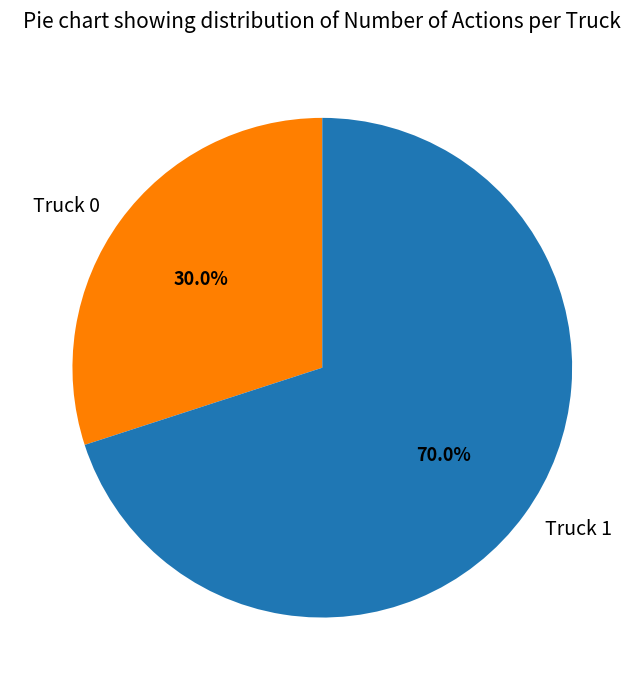

To the nearest percent, what is the difference between the Truck 0 and Truck 1 slice percentages?

40%